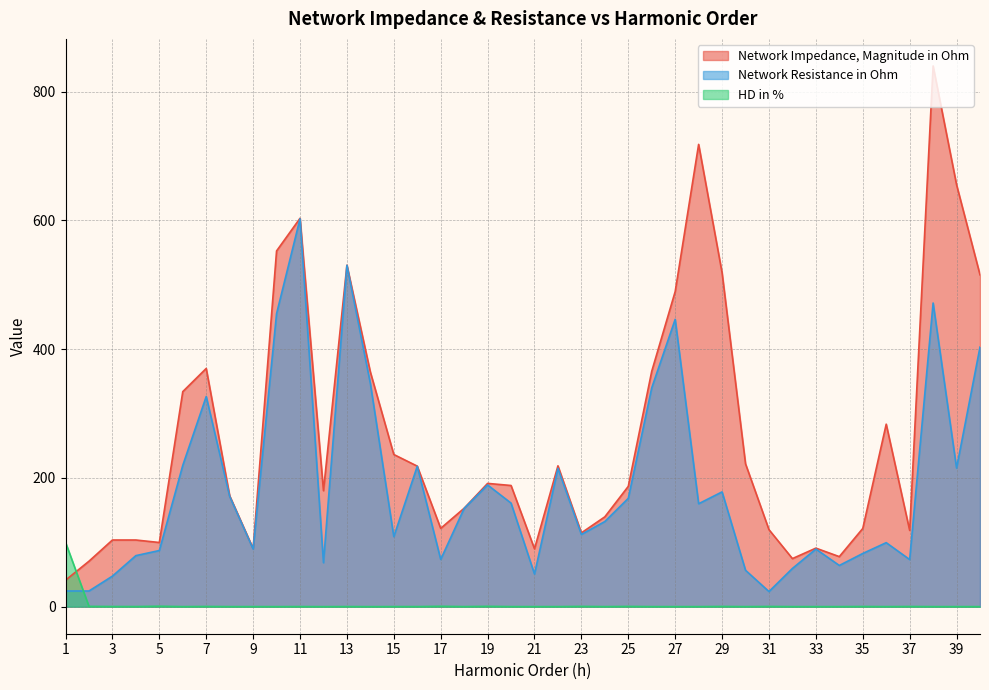

How many intersections are there between HD in % and Network Resistance in Ohm?

1